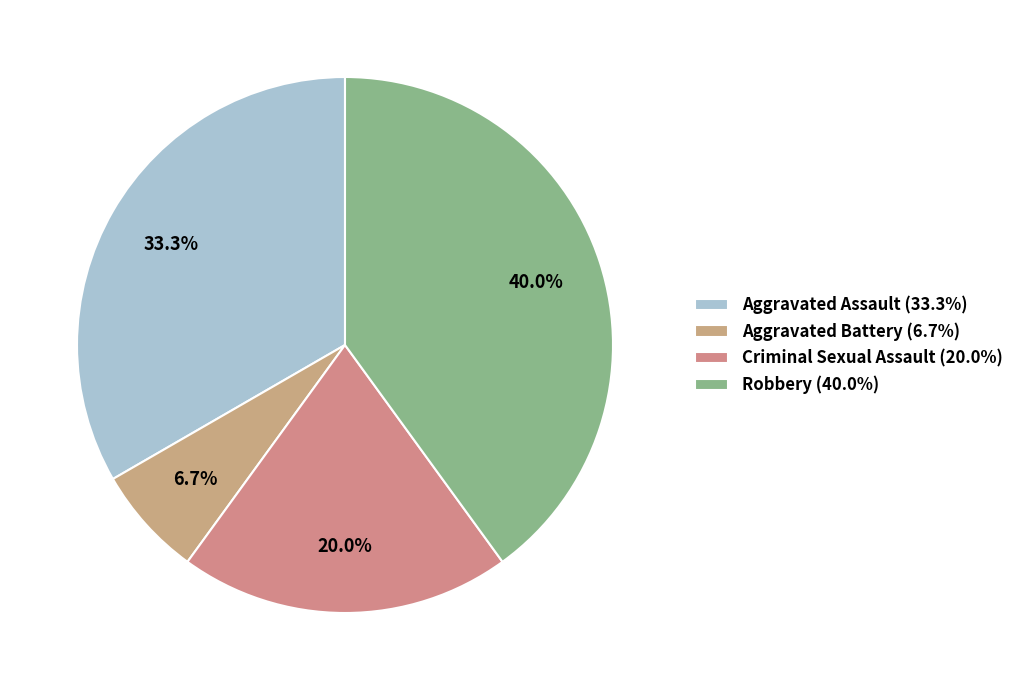

Does Aggravated Assault account for over 50% of the chart?

No